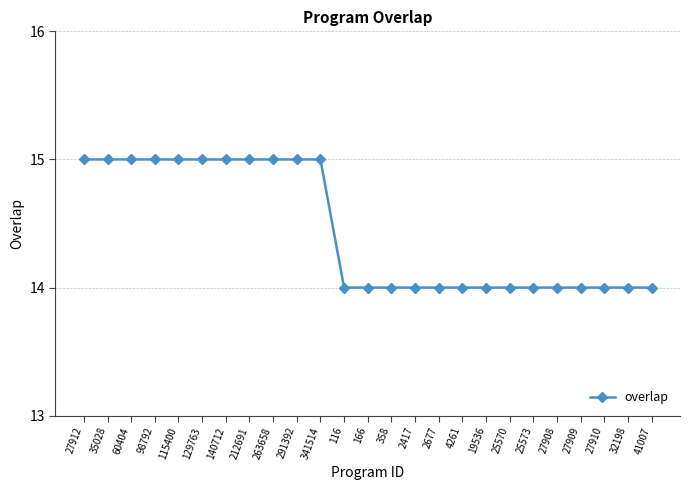

Count the number of categories in the chart.

25